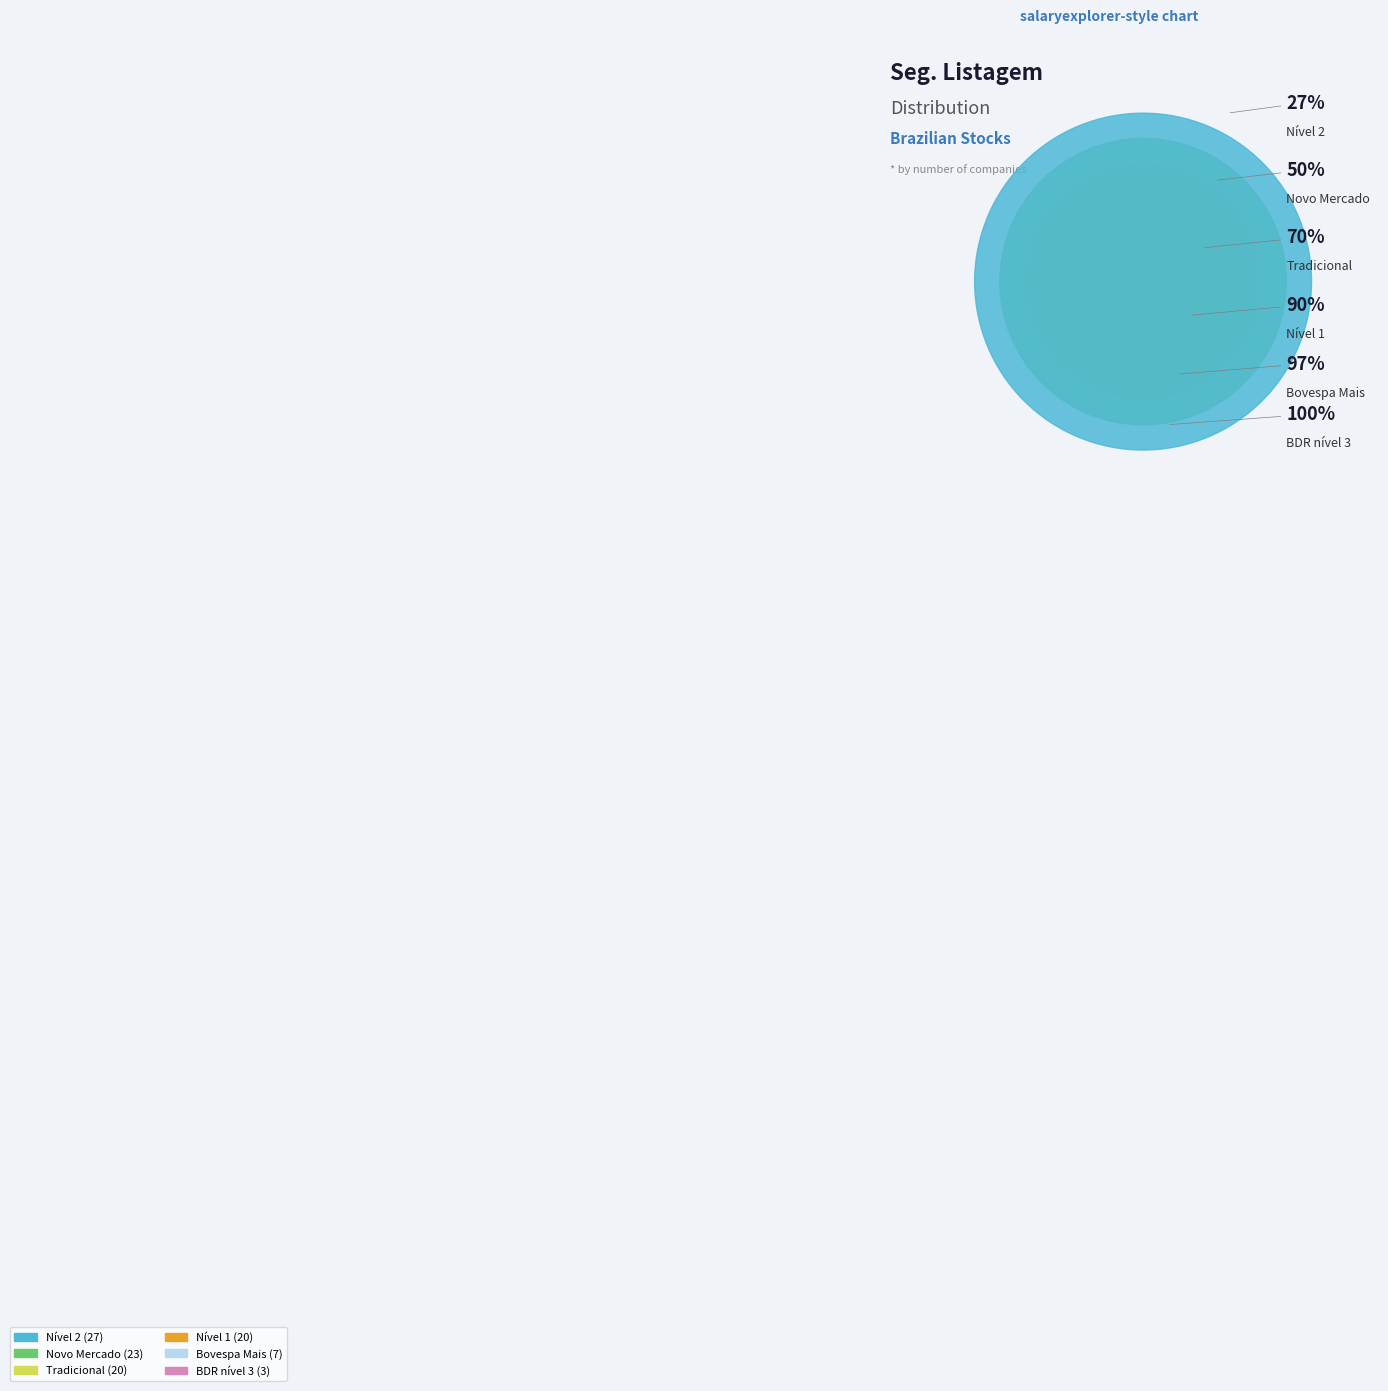

Count the number of slices in the pie.

6